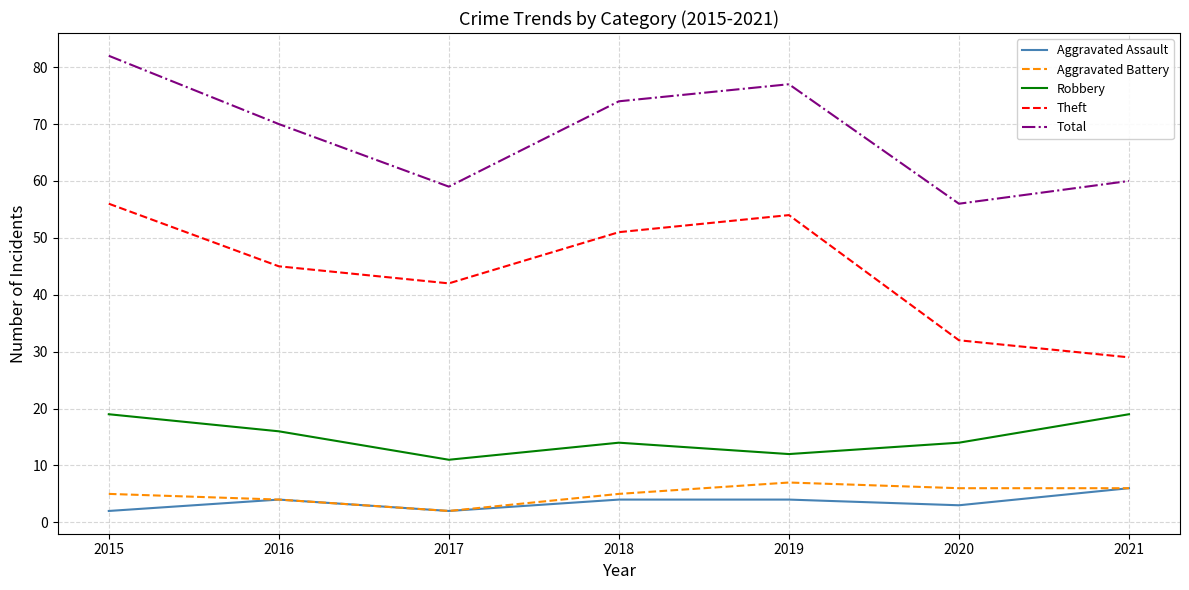

Reading left to right, list all the values displayed in this chart.

Aggravated Assault: 2	4	2	4	4	3	6
Aggravated Battery: 5	4	2	5	7	6	6
Robbery: 19	16	11	14	12	14	19
Theft: 56	45	42	51	54	32	29
Total: 82	70	59	74	77	56	60